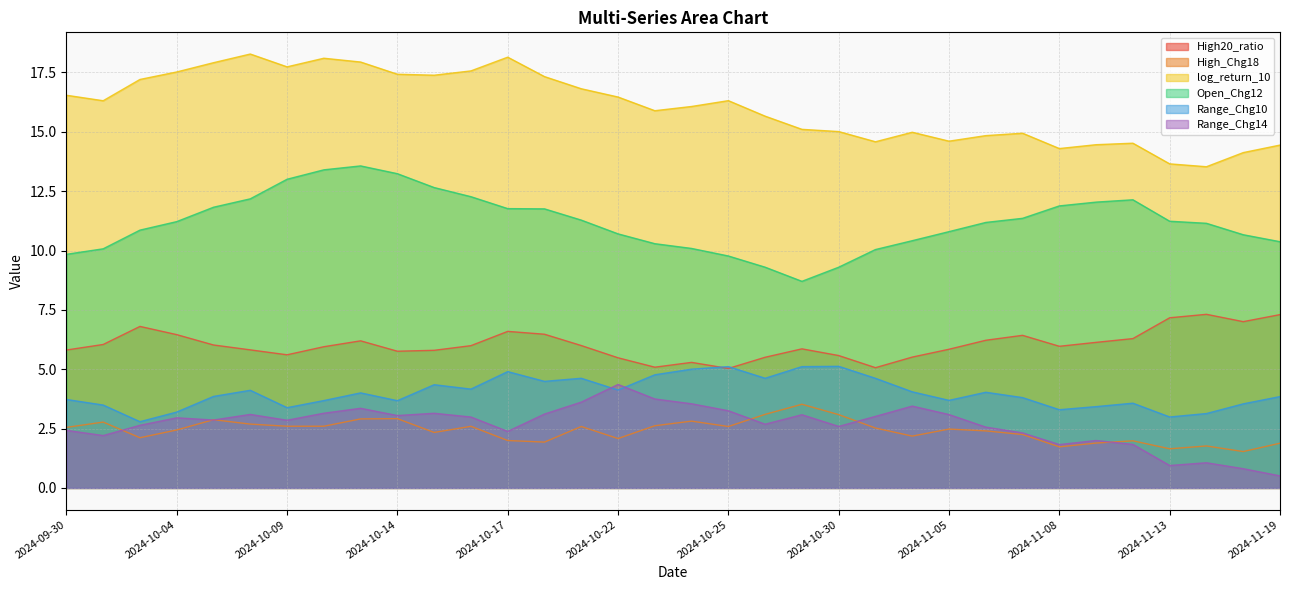

Rank the series at 2024-10-08 from lowest to highest value.

High_Chg18, Range_Chg14, Range_Chg10, High20_ratio, Open_Chg12, log_return_10